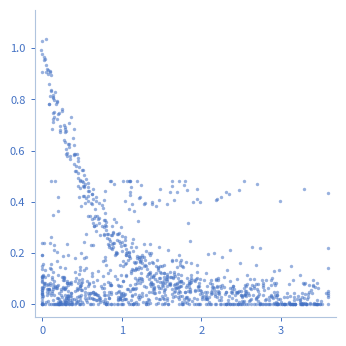

What is the range of X values (max minus min)?

3.6